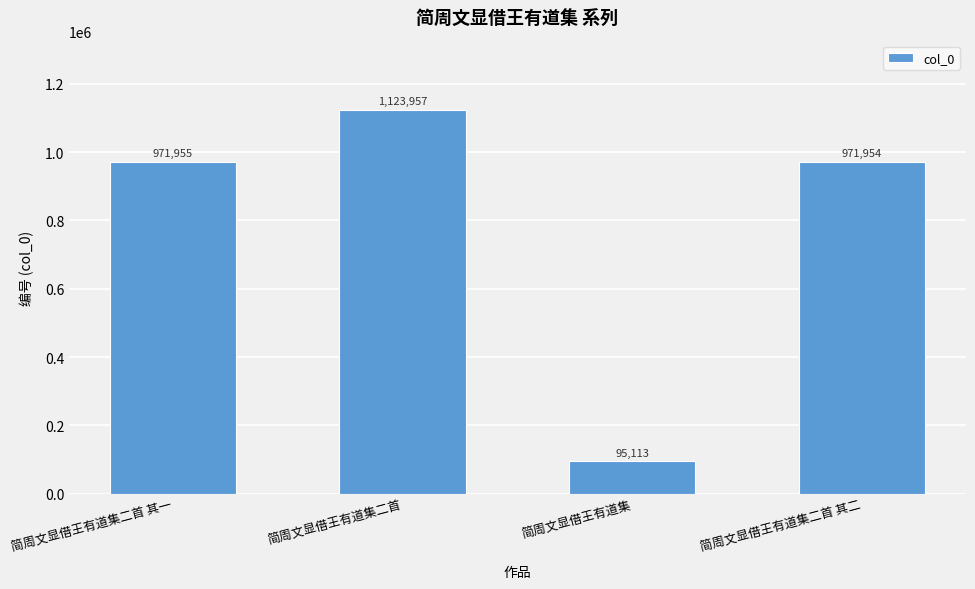

How many bars are there in total?

4